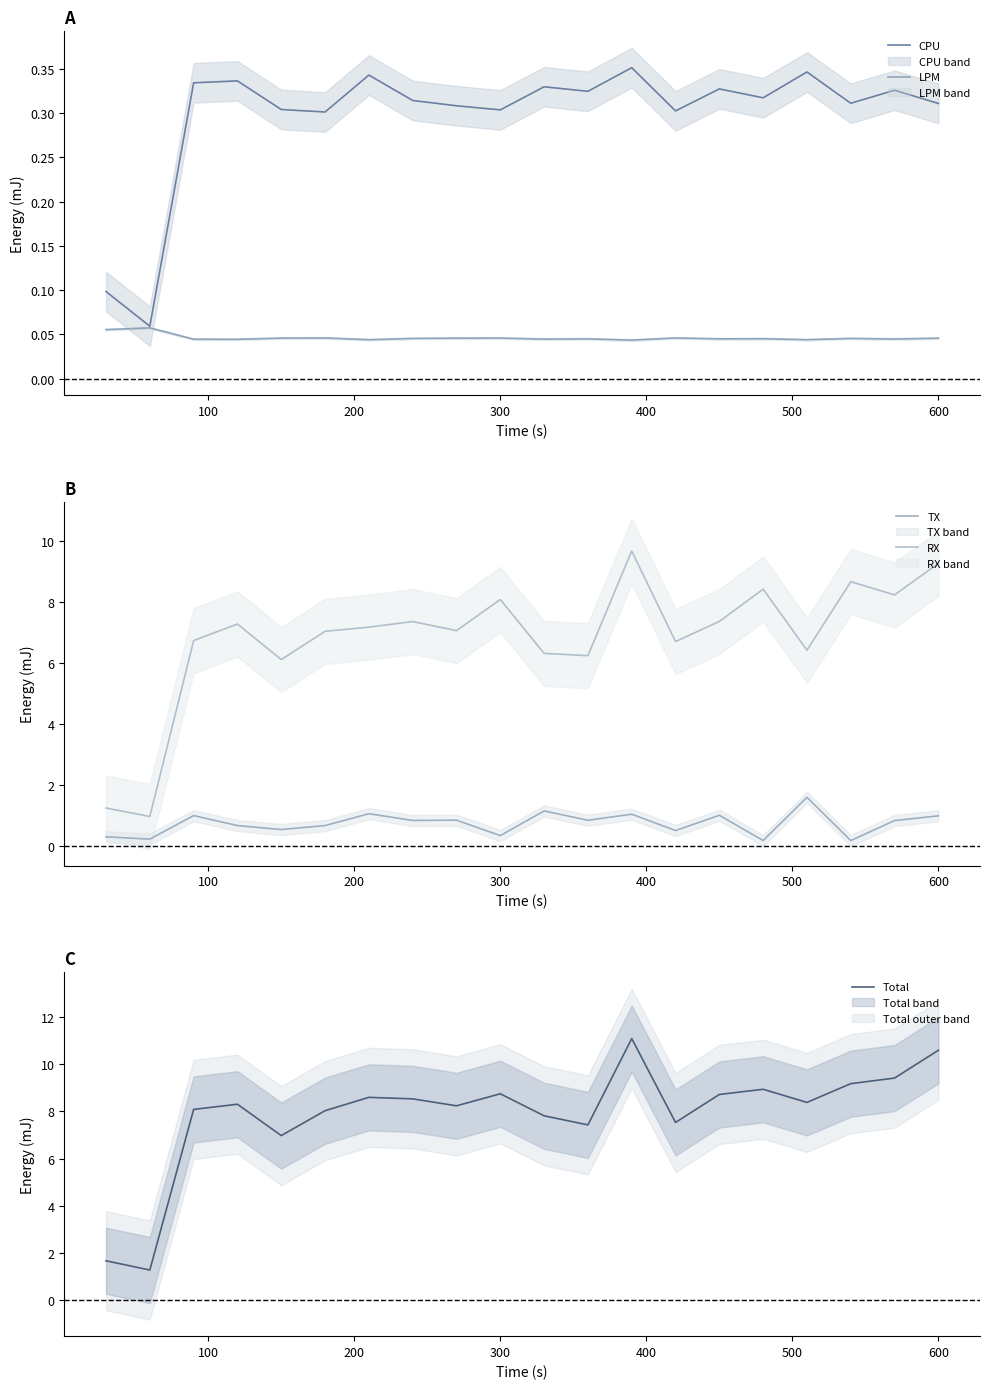

What is the total value across all series at 200?

16.2